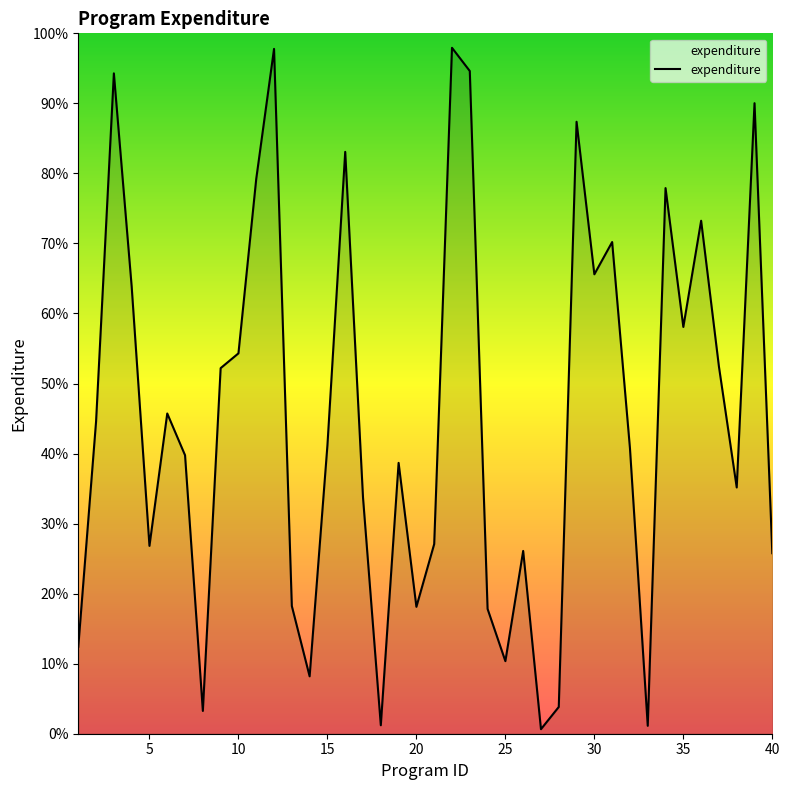

What is the difference between the maximum and minimum values?

97.3